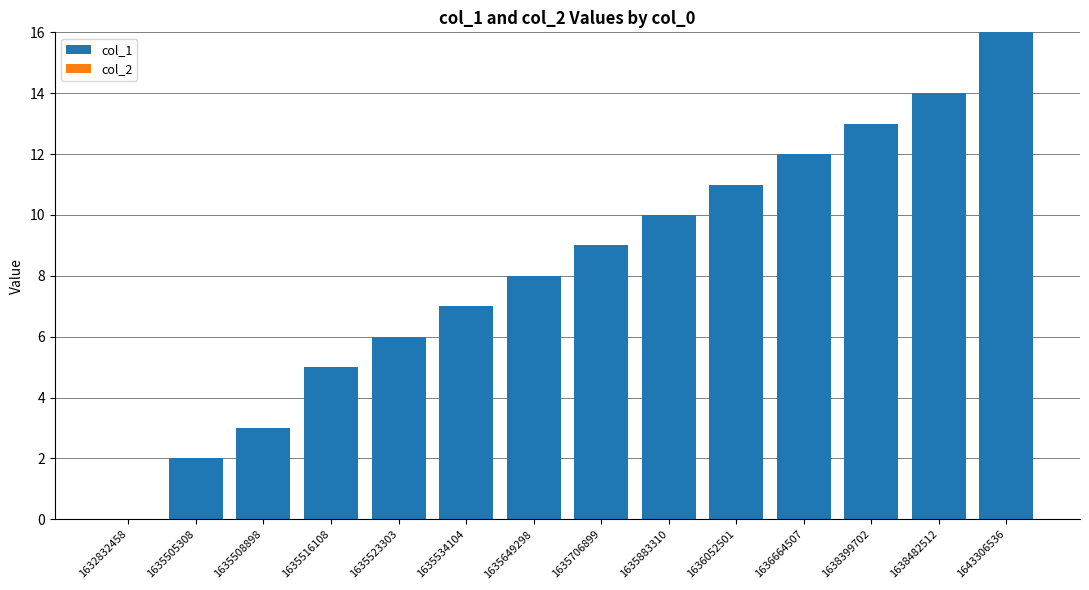

Which label corresponds to the largest value in the chart?

1643306536